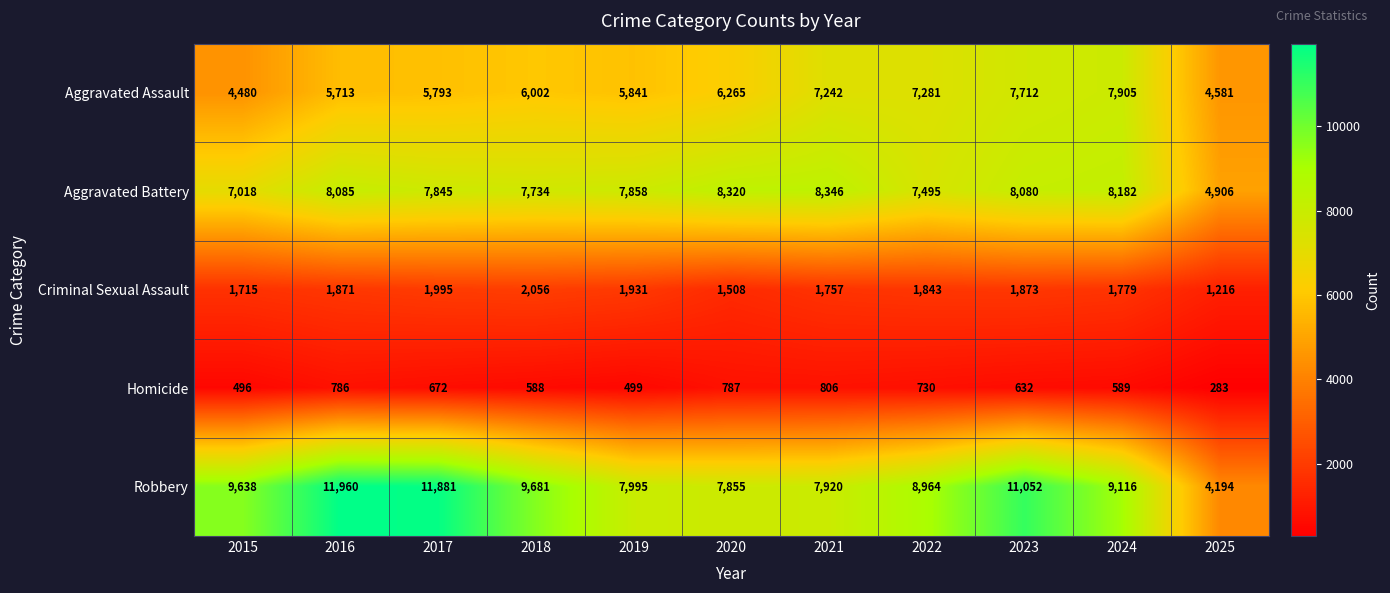

The Homicide series shows 1114 at 2020. True or false?

False